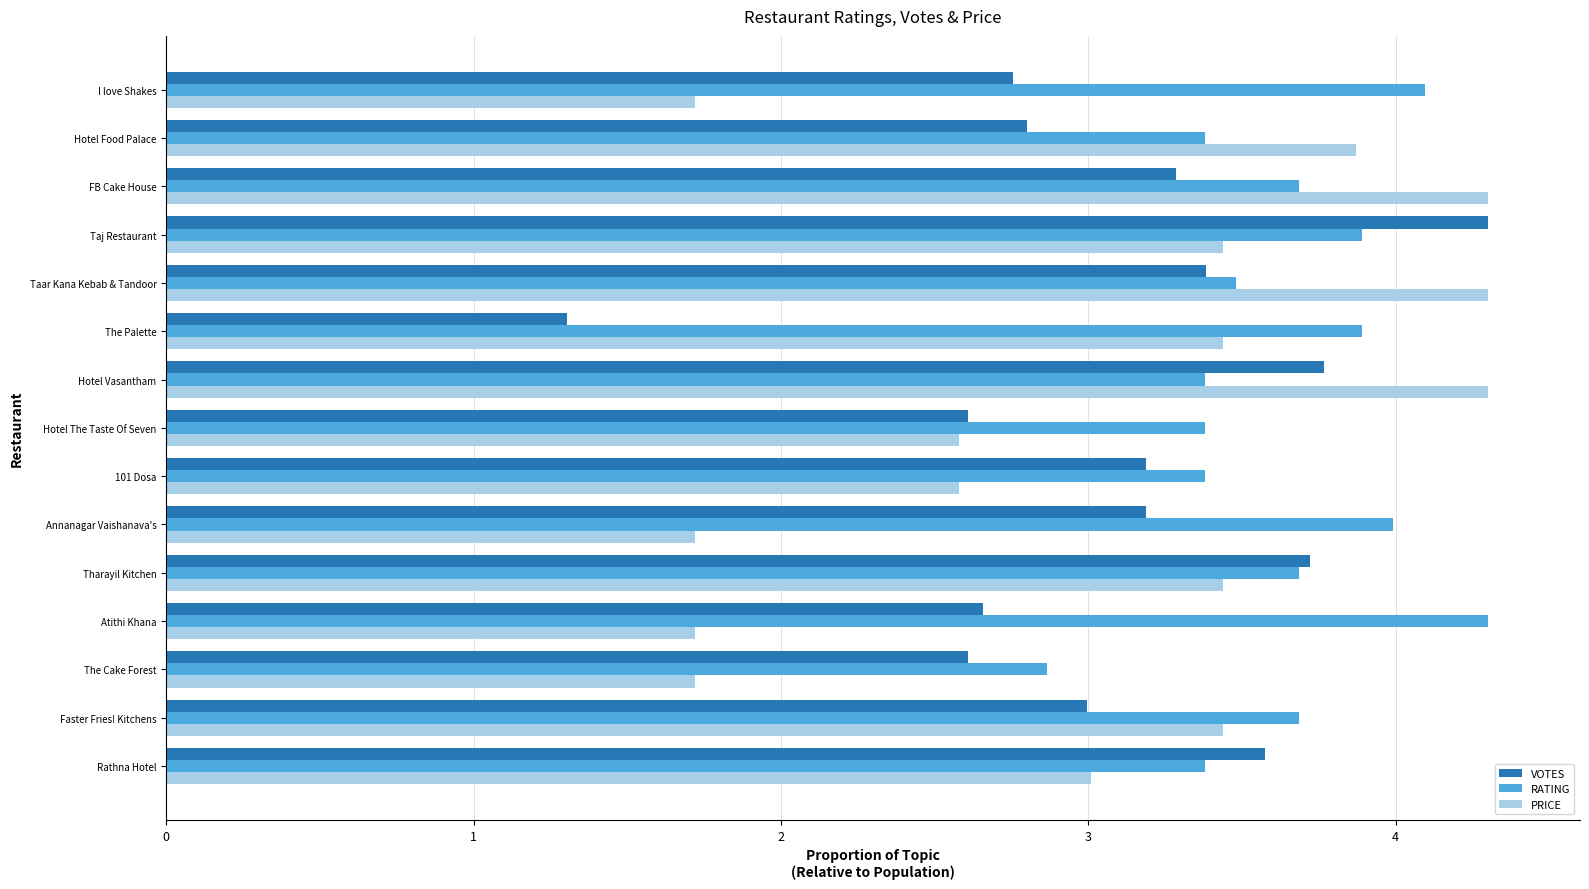

What is the minimum value shown in the chart?

1.3